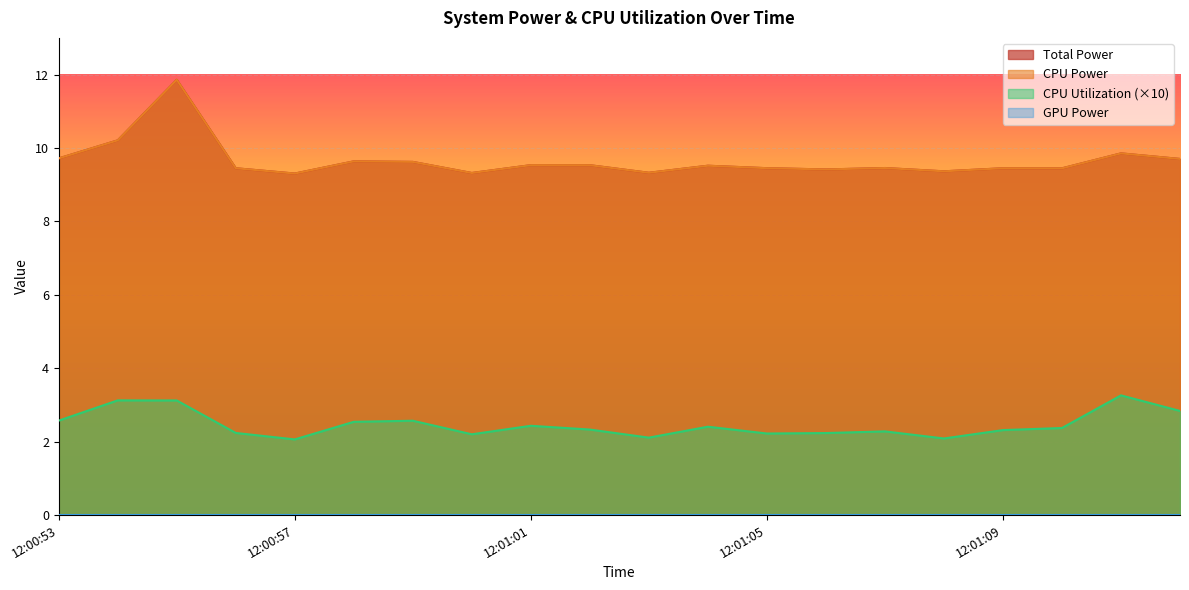

Count the number of categories in the chart.

20